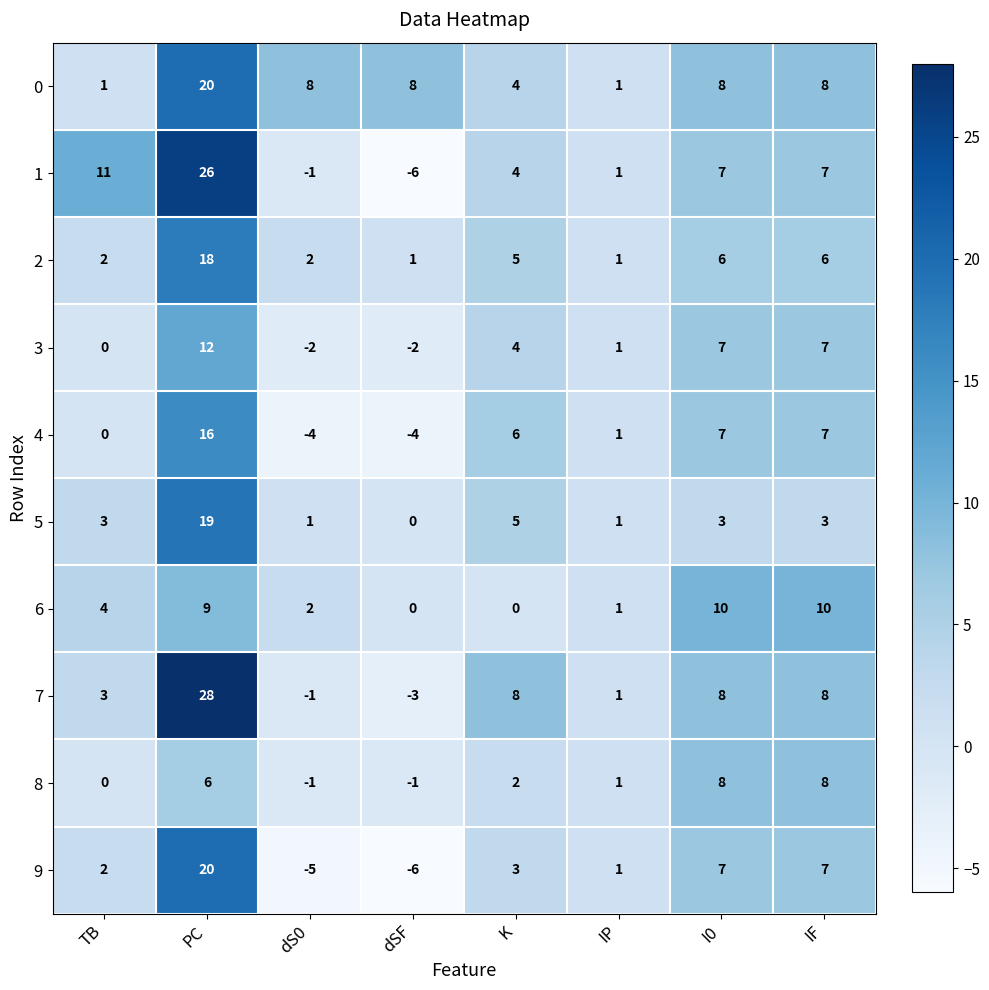

Between dS0 and IF, which series saw the biggest shift?

9